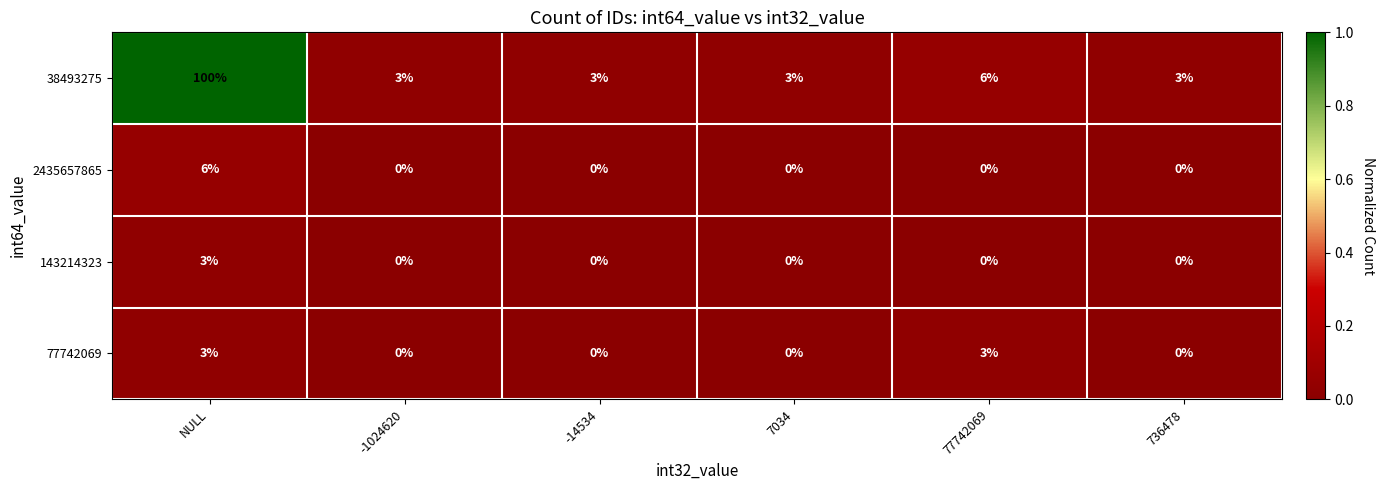

Reading left to right, list all the values displayed in this chart.

38493275: NULL=100	-1024620=3	-14534=3	7034=3	77742069=6	736478=3
2435657865: NULL=6	-1024620=0	-14534=0	7034=0	77742069=0	736478=0
143214323: NULL=3	-1024620=0	-14534=0	7034=0	77742069=0	736478=0
77742069: NULL=3	-1024620=0	-14534=0	7034=0	77742069=3	736478=0